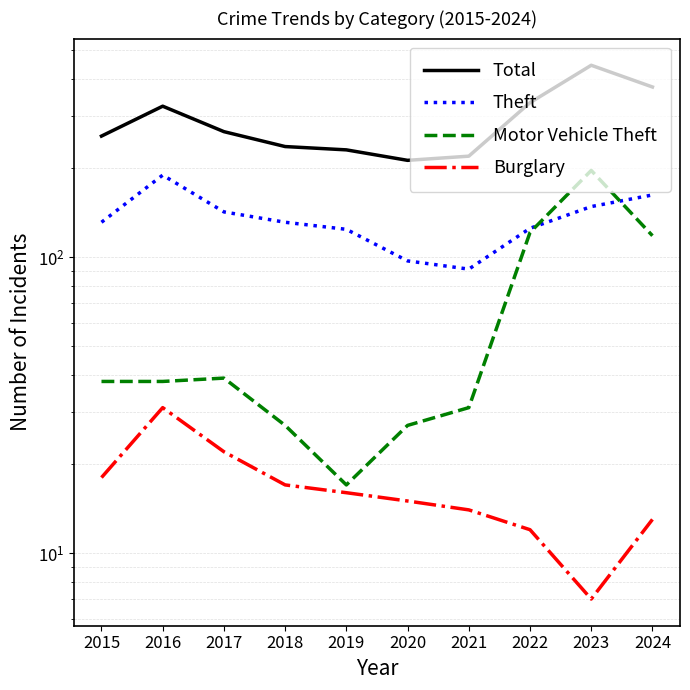

Reading left to right, list all the values displayed in this chart.

Total: 256	323	265	236	230	212	219	332	444	375
Theft: 131	189	142	131	124	97	91	125	148	162
Motor Vehicle Theft: 38	38	39	27	17	27	31	121	196	118
Burglary: 18	31	22	17	16	15	14	12	7	13